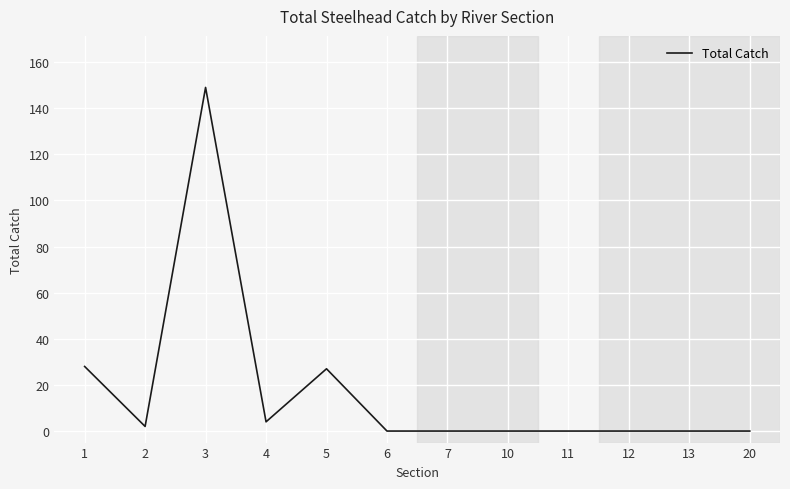

Reading right to left, transcribe all the data shown in this chart.

20=0	13=0	12=0	11=0	10=0	7=0	6=0	5=27	4=4	3=149	2=2	1=28